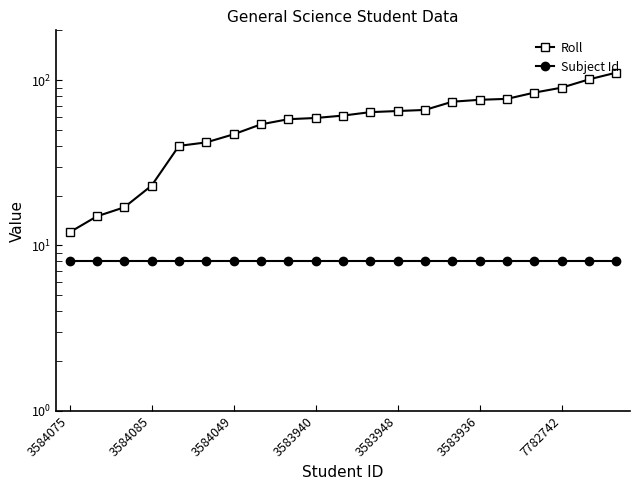

Is the value of Subject Id at 19 greater than the value of Roll at 3583940?

No